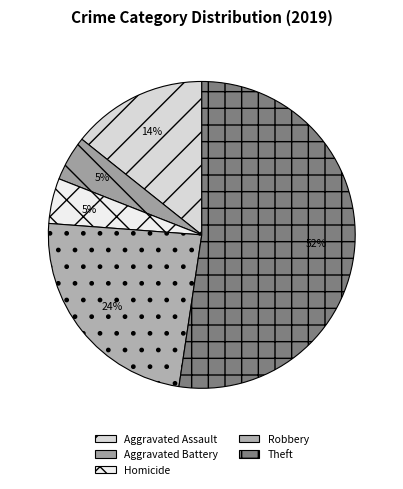

Count the number of slices in the pie.

5